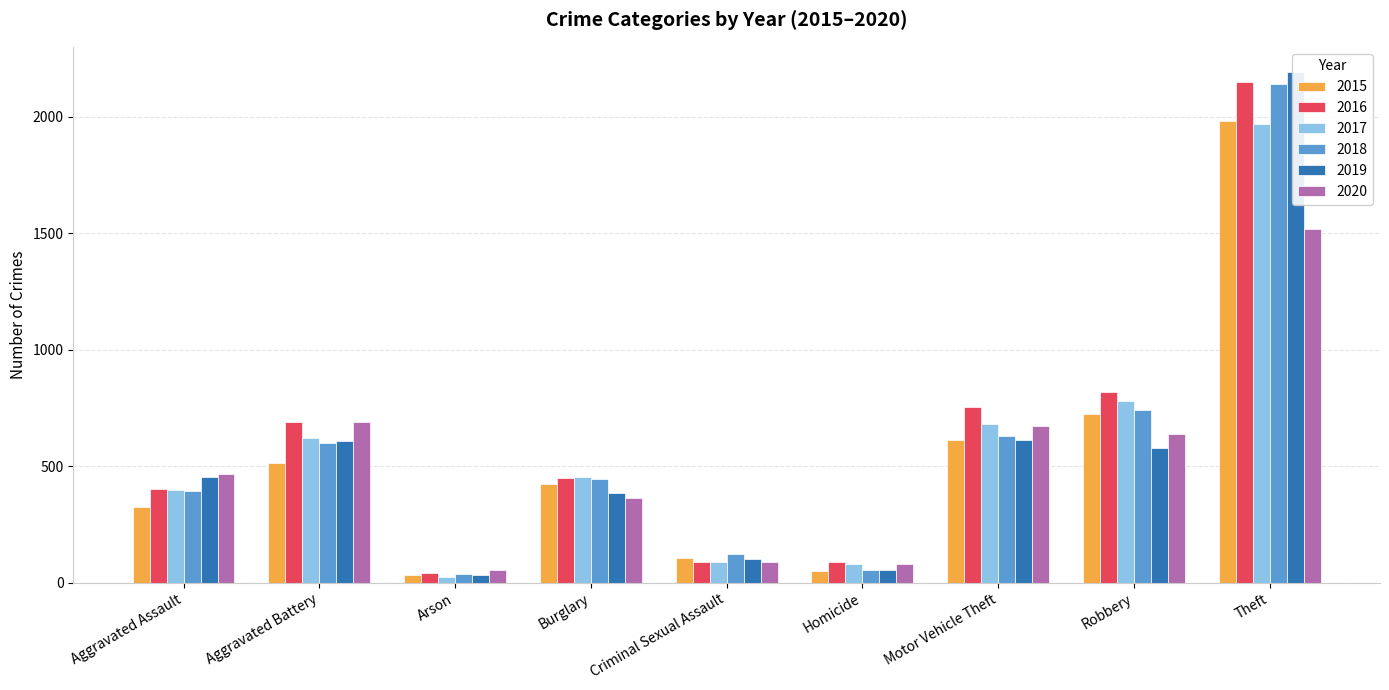

What is the sum of the 2015 values at Criminal Sexual Assault and Aggravated Assault?

428